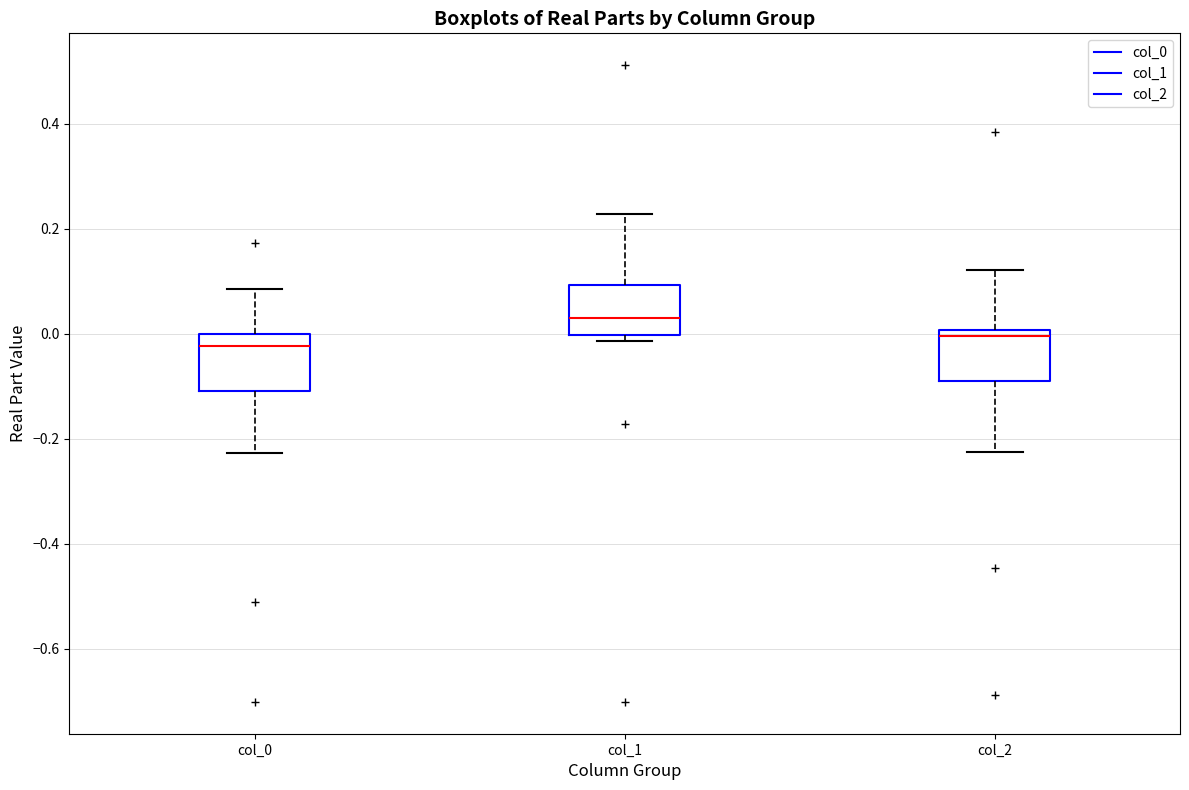

Reading left to right, transcribe this box plot: for each box, give where its median line is, the range the box spans, and where its two whiskers end, as read against the y-axis. The values are not printed on the chart, so give them approximately, as read against the axis.

col_0: median -0.02, box -0.10 to 0.00, whiskers -0.22 to 0.08
col_1: median 0.02, box 0.00 to 0.10, whiskers -0.02 to 0.22
col_2: median 0.00 (just below the box's upper edge), box -0.10 to 0.00, whiskers -0.22 to 0.12